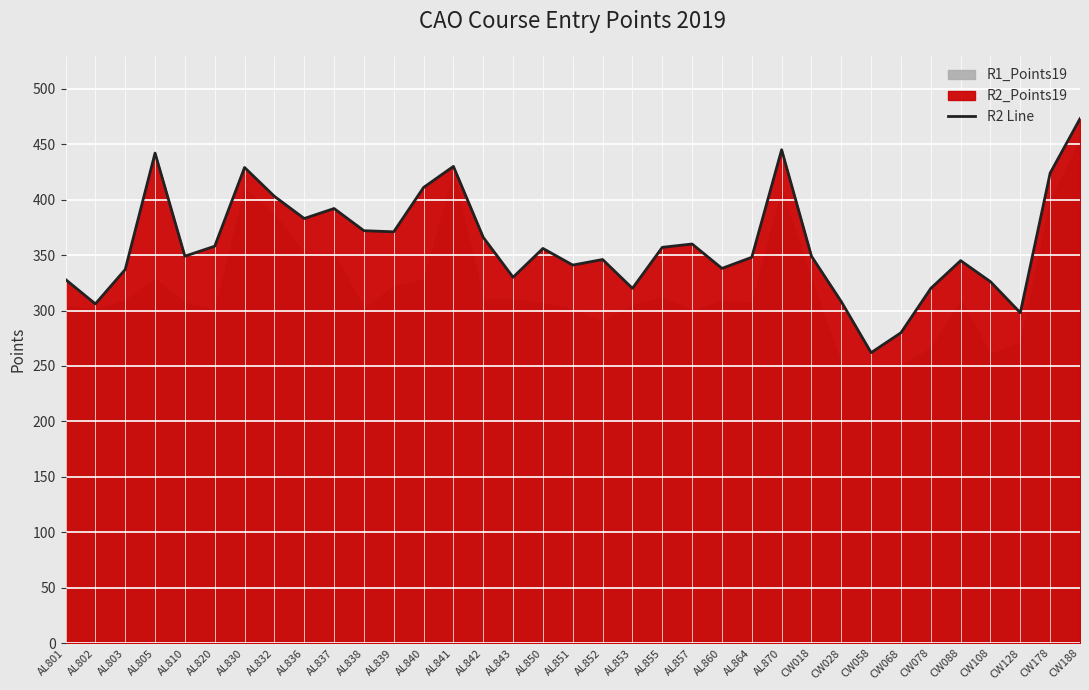

Where does the data first go above 349?

AL805